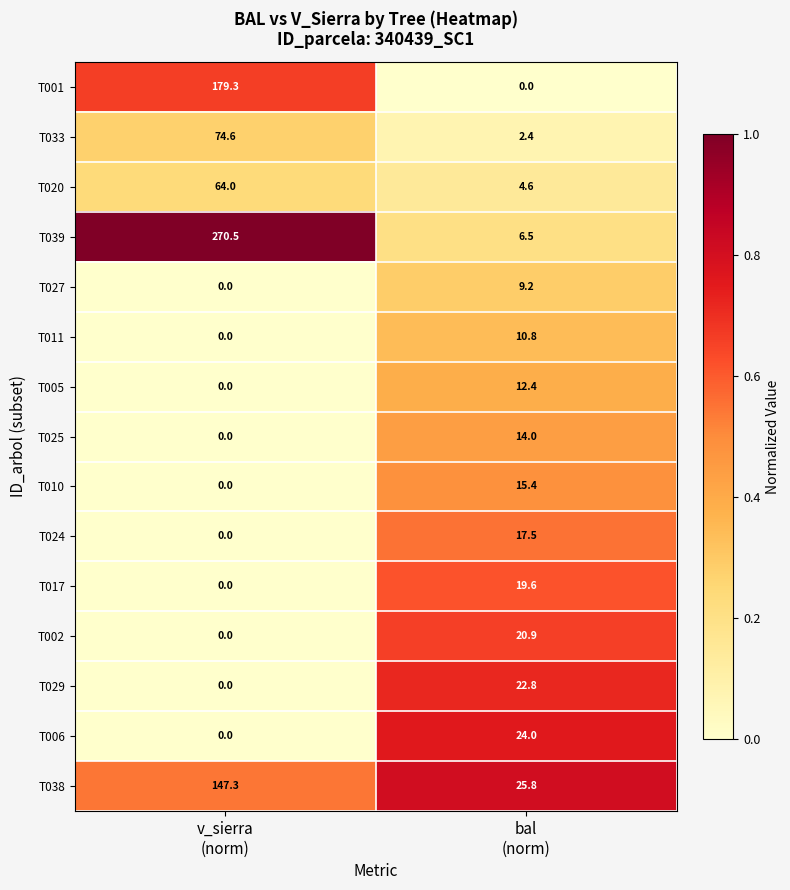

What is the sum of all T010 values?

15.4